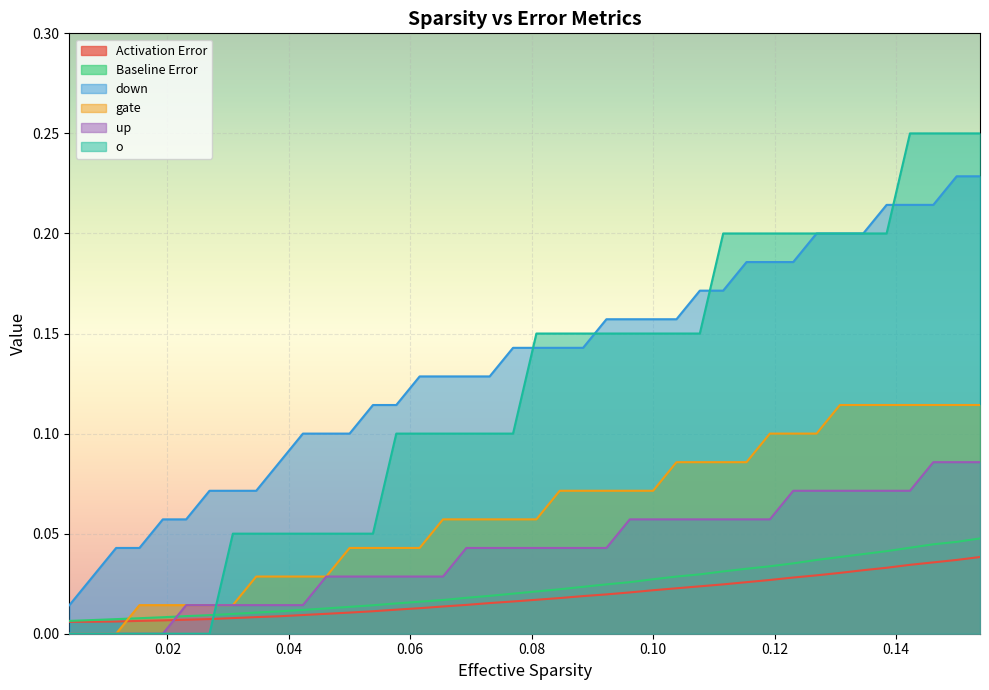

True or false: gate and down cross at least once.

False